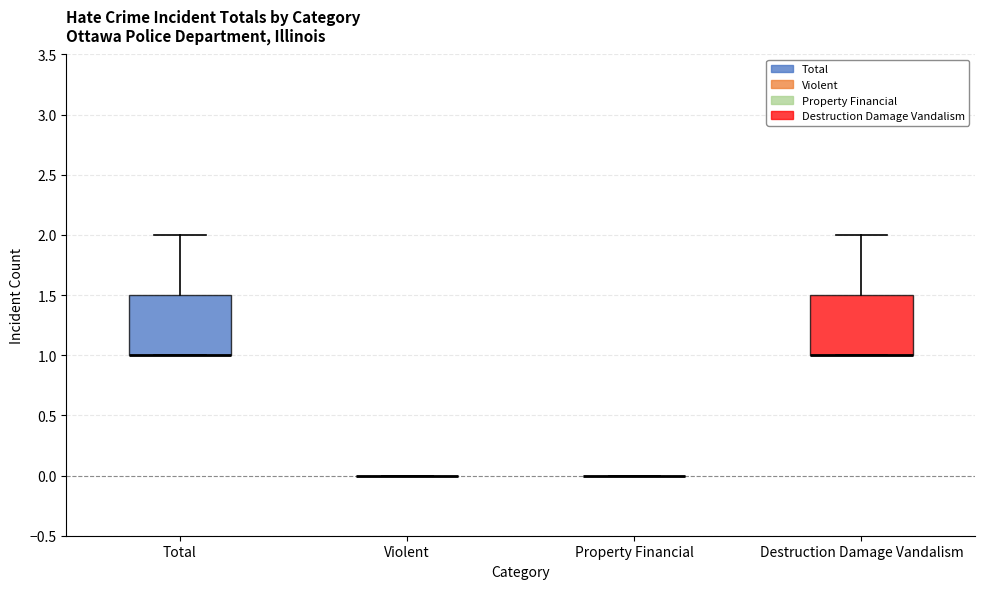

Where is the upper edge of the box for Destruction Damage Vandalism on the y-axis? The values are not printed on the chart, so give them approximately, as read against the axis.

1.5